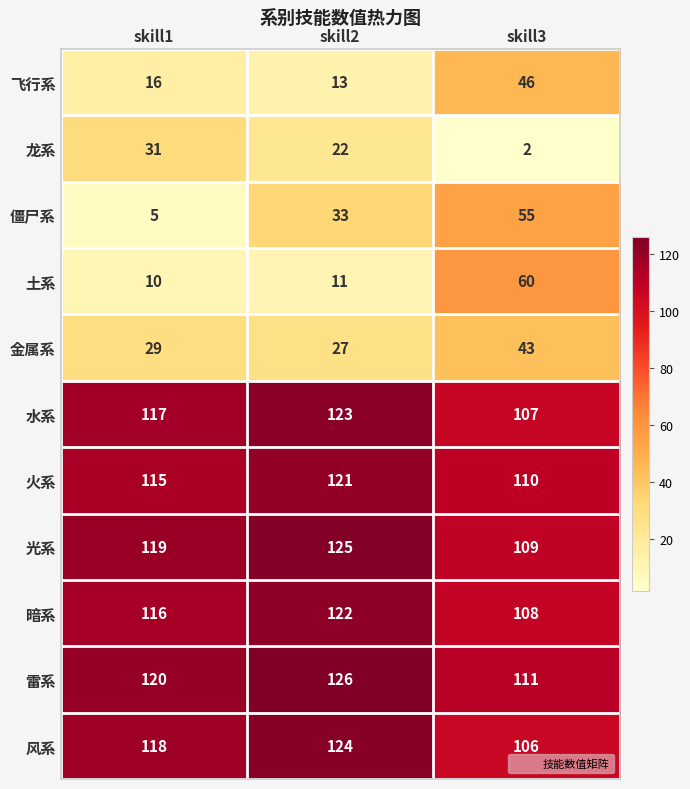

What is the approximate value of 水系 at skill3, to the nearest 10?

110